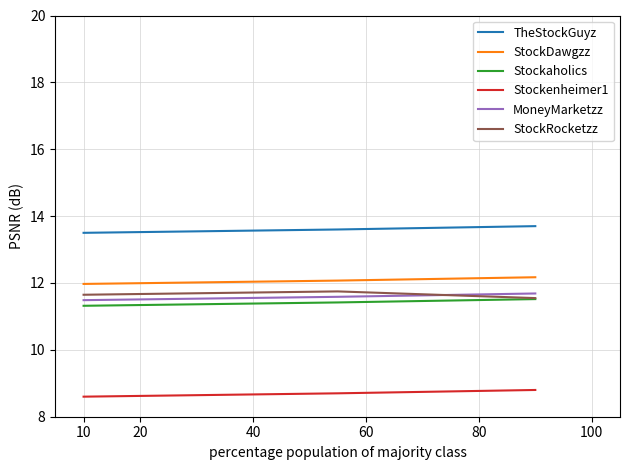

Reading right to left, what are all the values shown in this chart?

TheStockGuyz: 13.7	13.6	13.5
StockDawgzz: 12.2	12.1	12.0
Stockaholics: 11.5	11.4	11.3
Stockenheimer1: 8.8	8.7	8.6
MoneyMarketzz: 11.7	11.6	11.5
StockRocketzz: 11.5	11.7	11.6